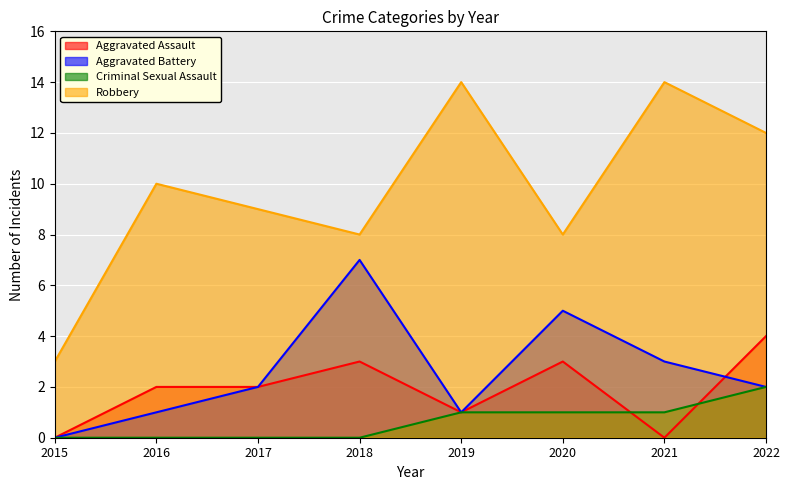

At which category is the sum across all series the highest?

2022